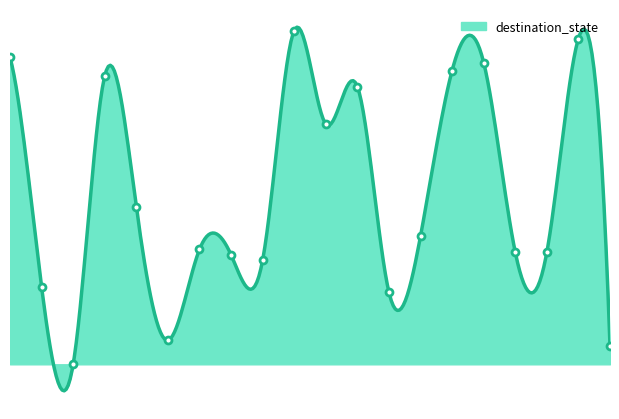

What is the difference between the second highest and minimum values?

122